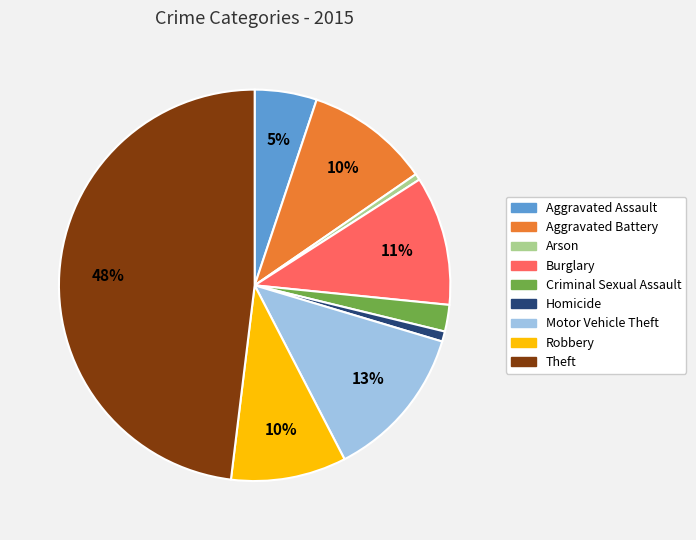

Is it true that Aggravated Assault is 5% of the pie?

True